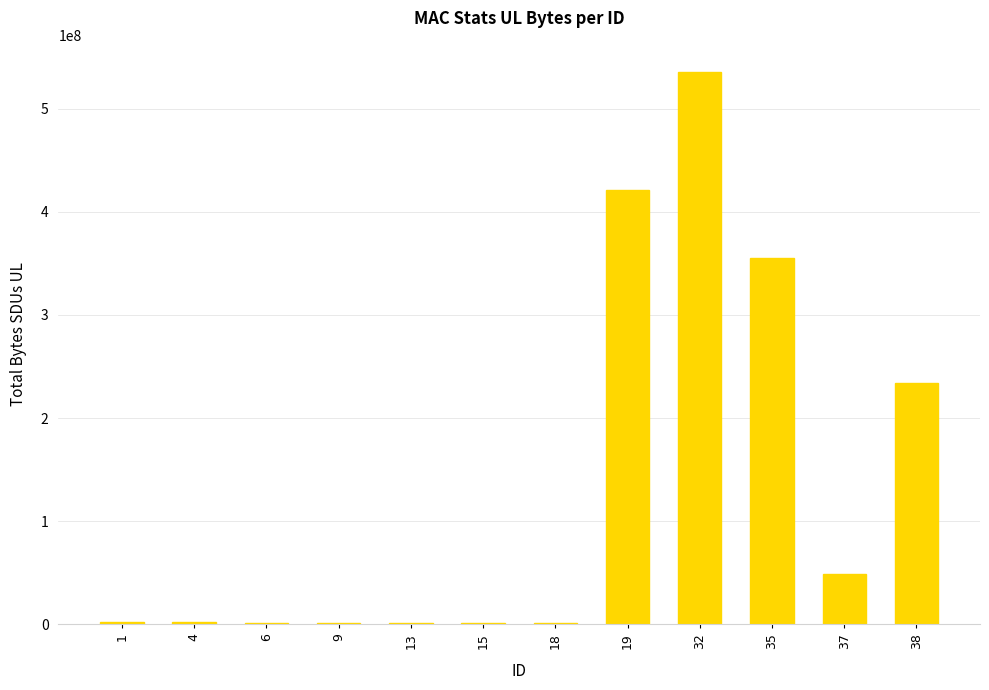

What is the sum of all values?

1603878924